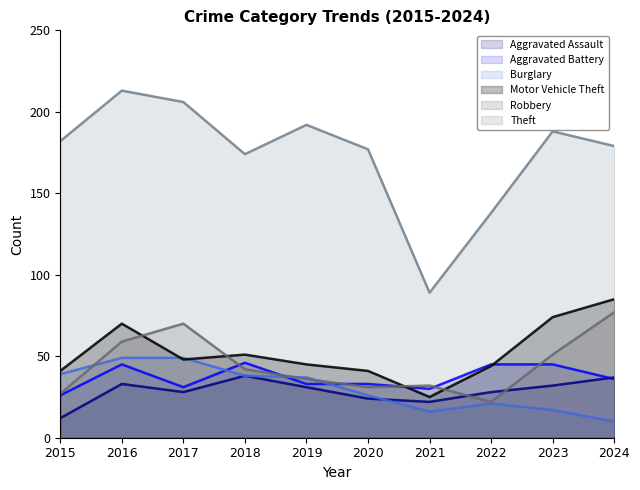

Which series has the largest total across all categories?

Theft